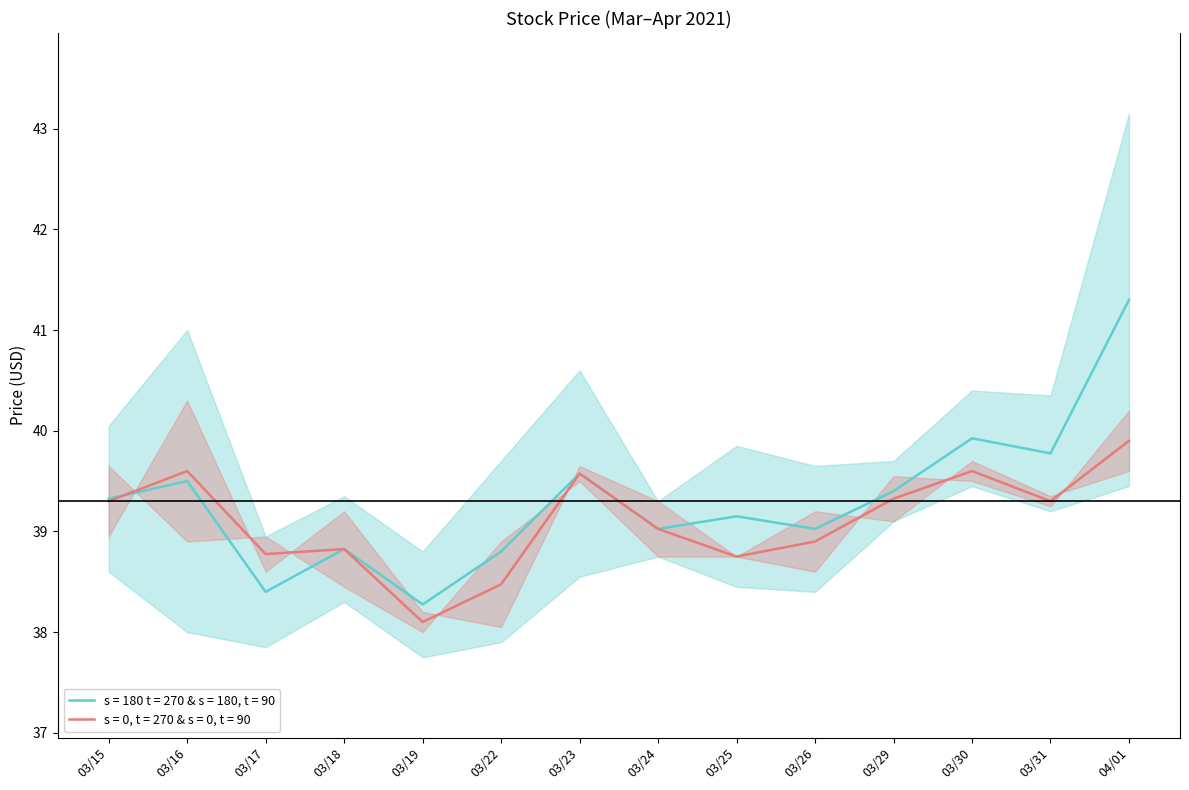

True or false: Low and Open cross at least once.

False